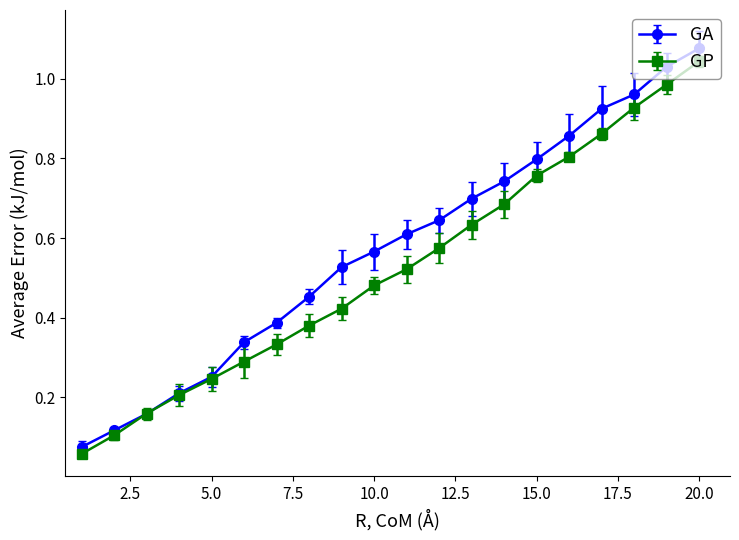

How many lines are shown in the chart?

2